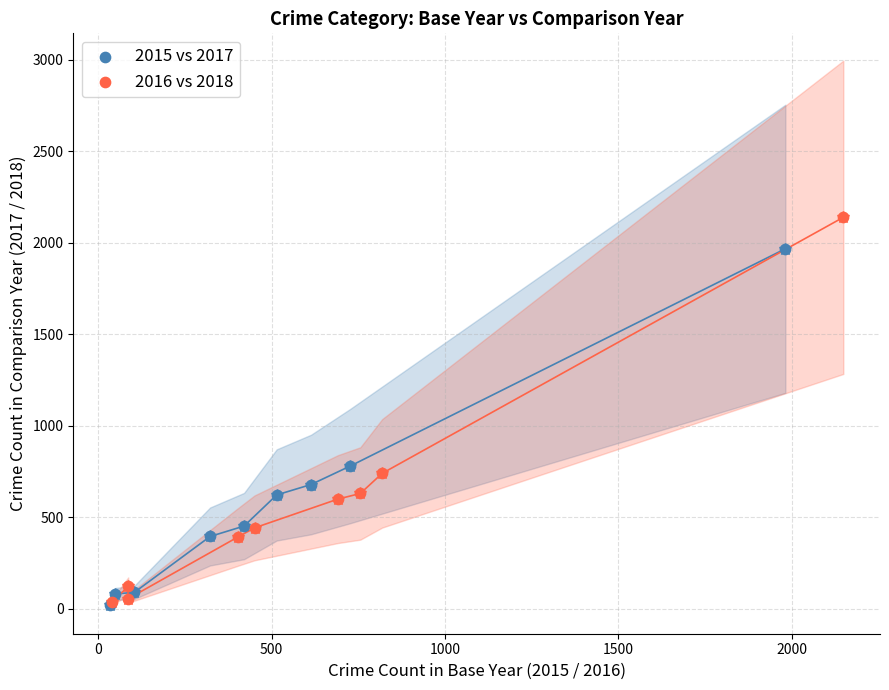

Which series contains the highest Y value?

2016 vs 2018